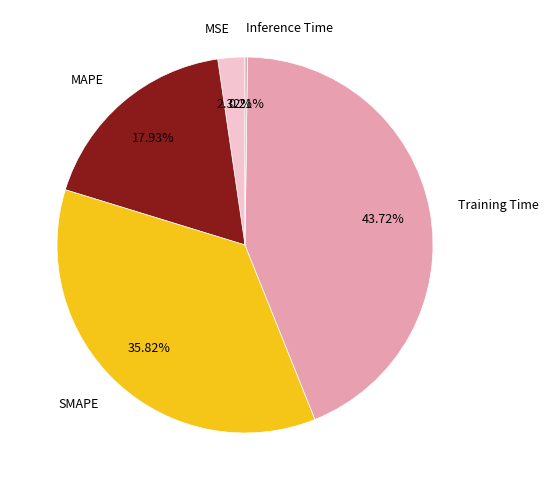

How much of the chart is everything except MSE?

97.7%